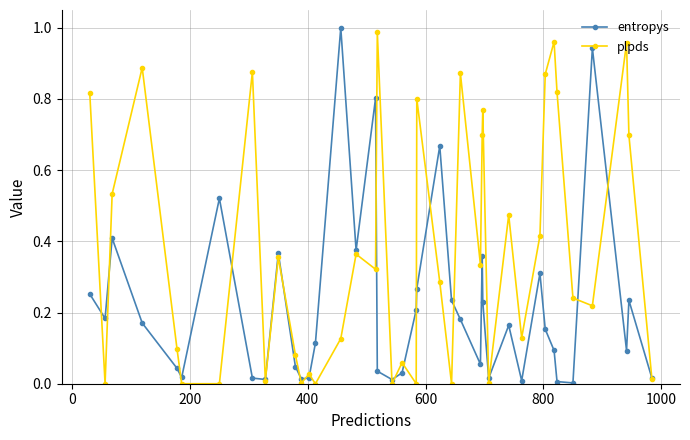

True or false: entropys has more than 2 points higher than both neighbors.

True